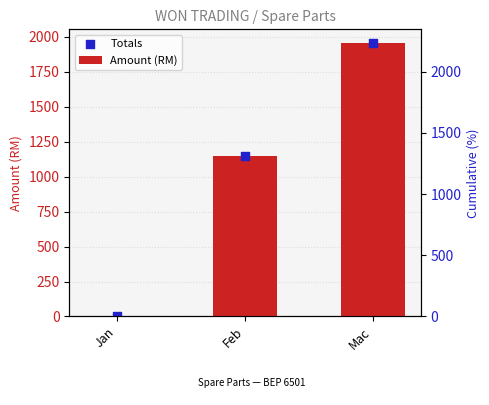

Is the value of Amount (RM) at Jan greater than the value of Totals at Feb?

No